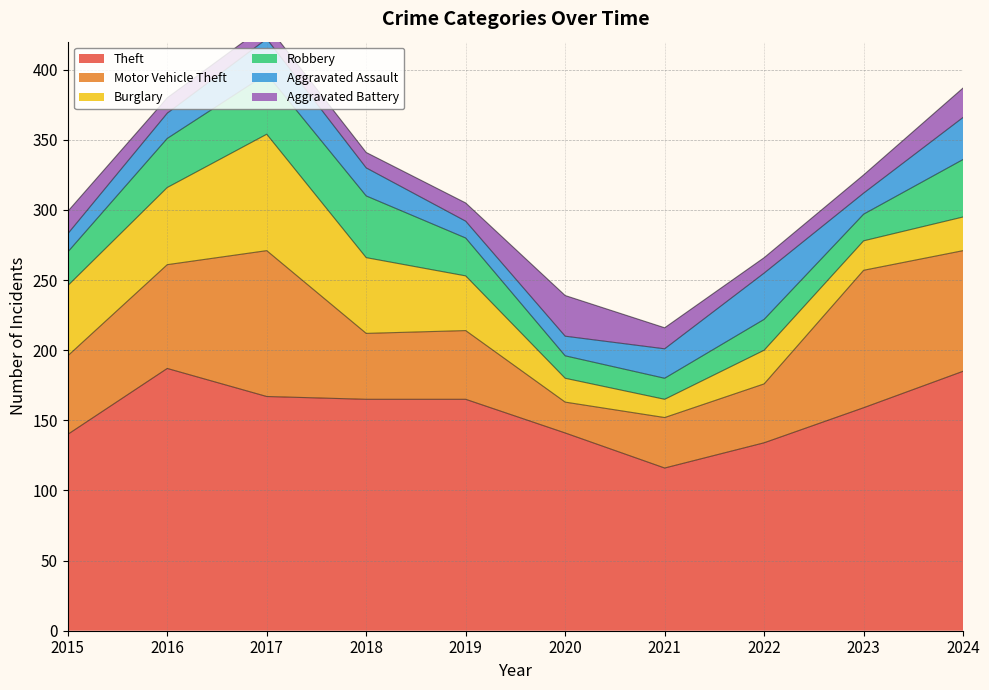

The value of Robbery at 2019 is 47. True or false?

False